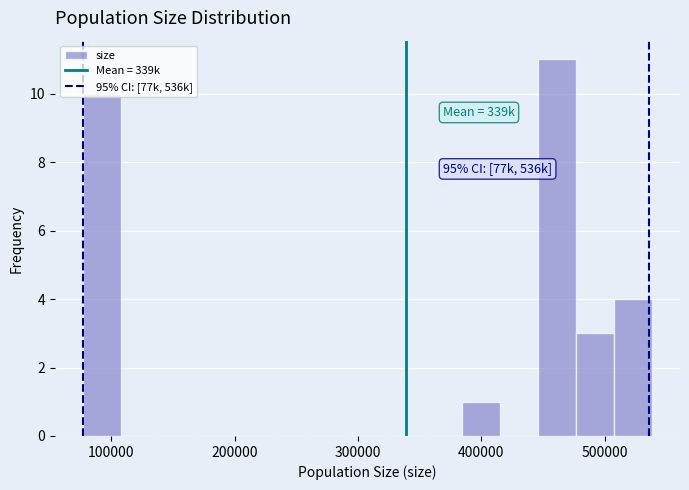

Read against the x-axis, roughly where is the centre of the tallest bar?

460000